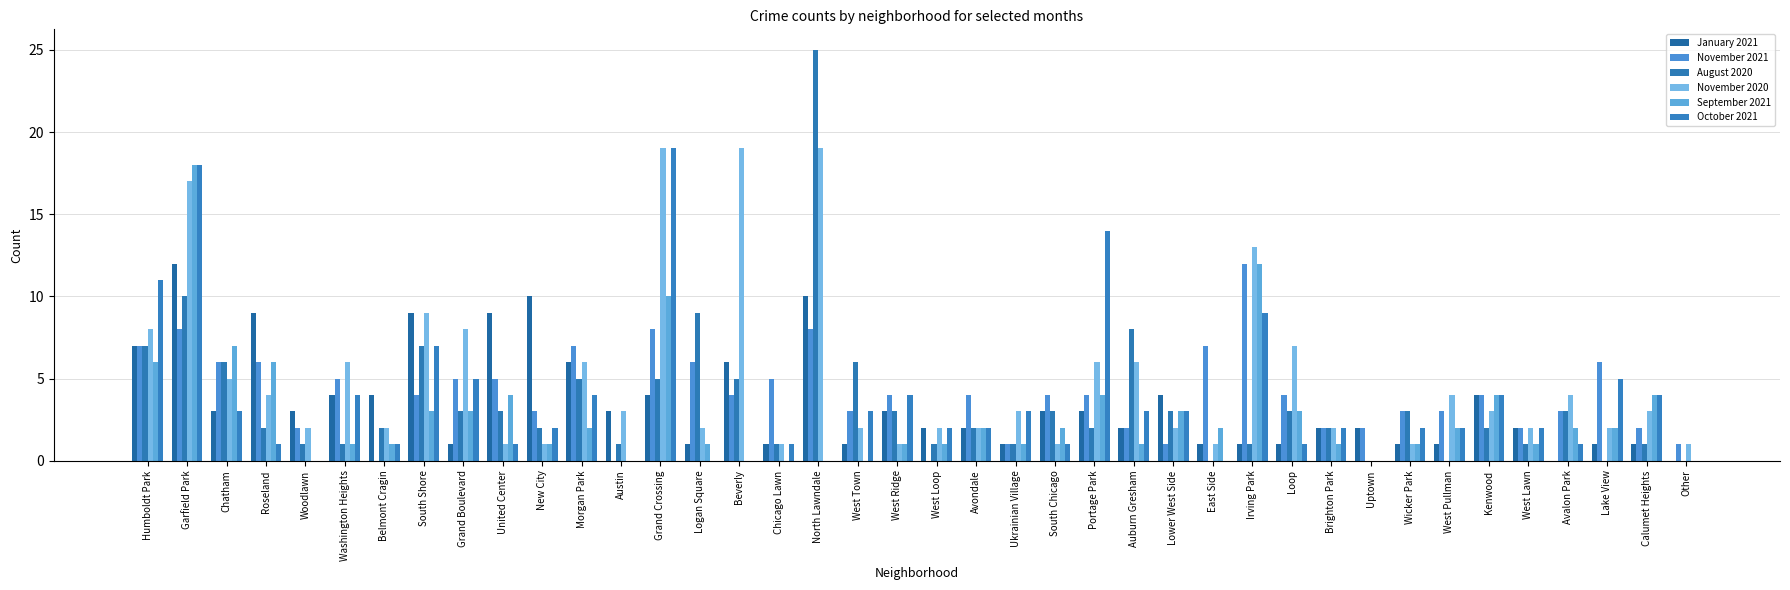

What is the total value across all series at West Pullman?

12